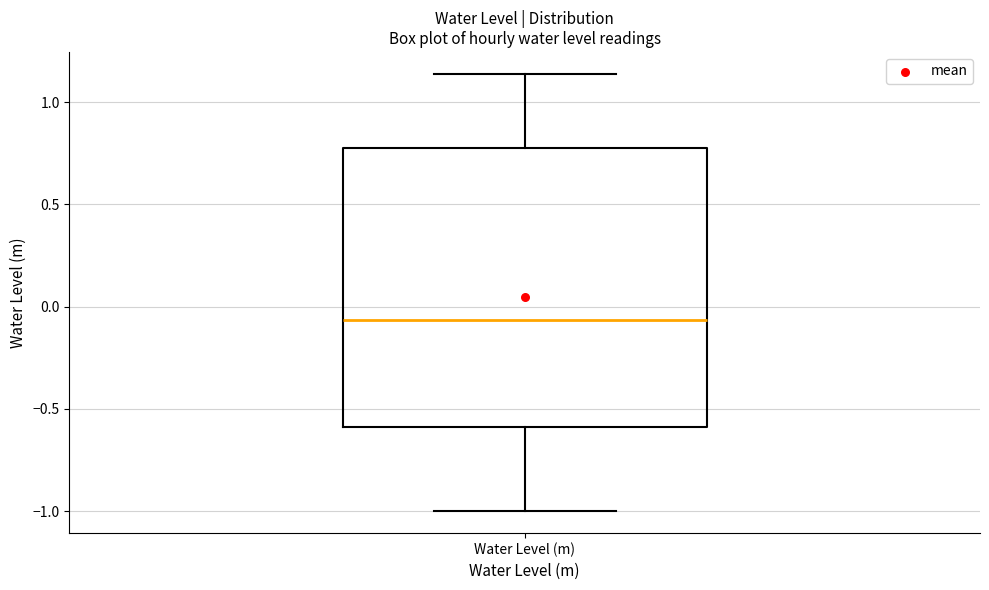

Transcribe this box plot: give where the median line is, the range the box spans, and where the two whiskers end, as read against the y-axis. The values are not printed on the chart, so give them approximately, as read against the axis.

median -0.05, box -0.60 to 0.75, whiskers -1.00 to 1.15